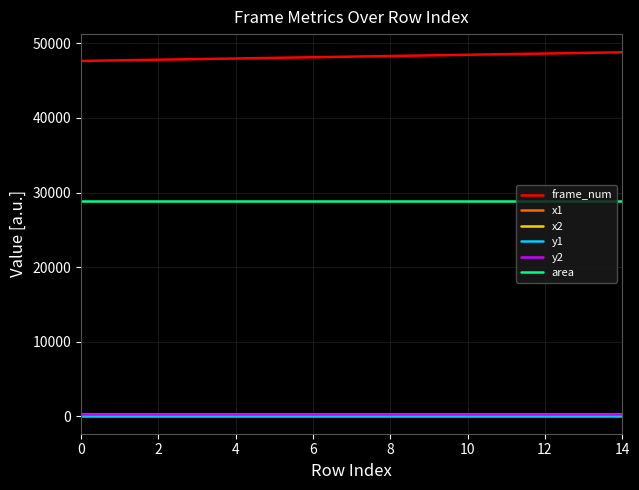

Which series has the widest spread of values?

frame_num